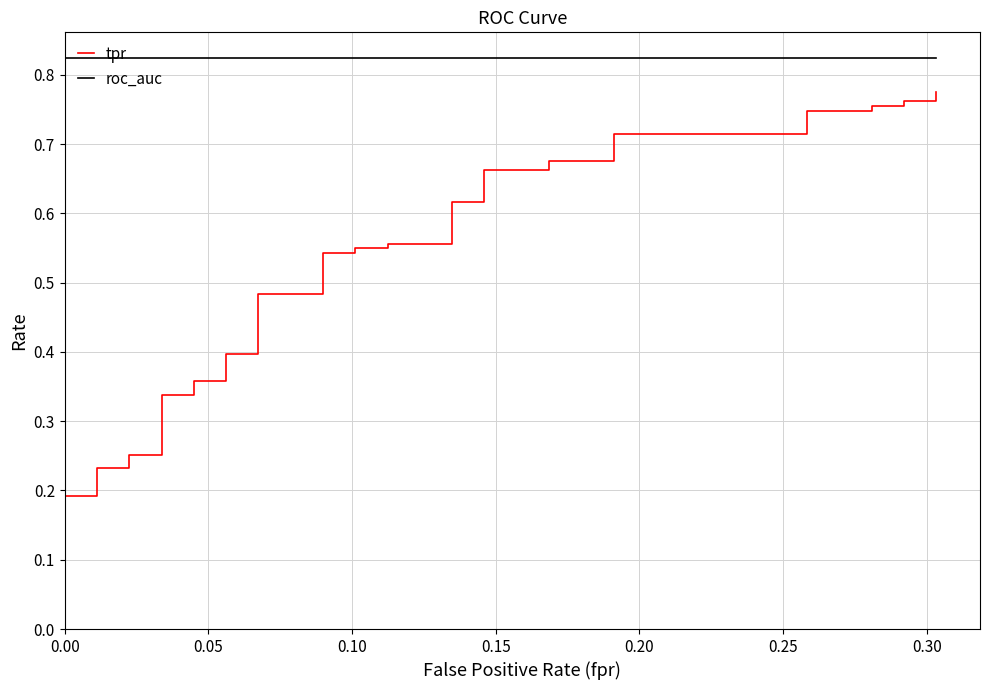

Rank the series by their maximum value, from lowest to highest.

tpr, roc_auc